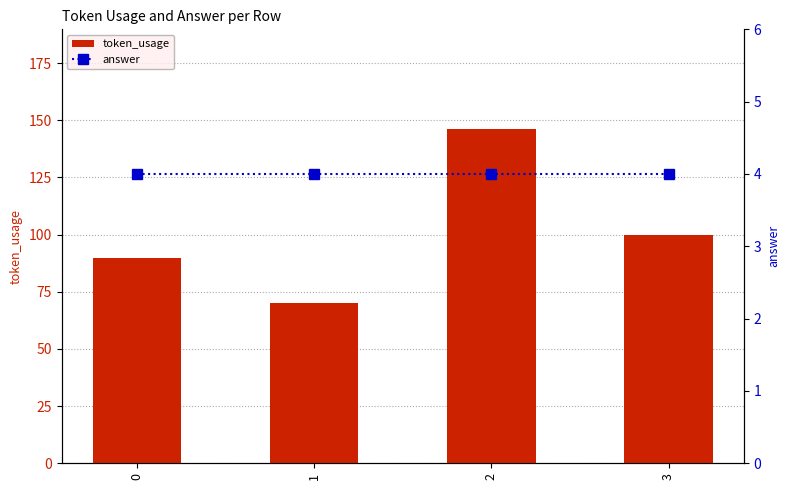

What is the maximum value shown in the chart?

146